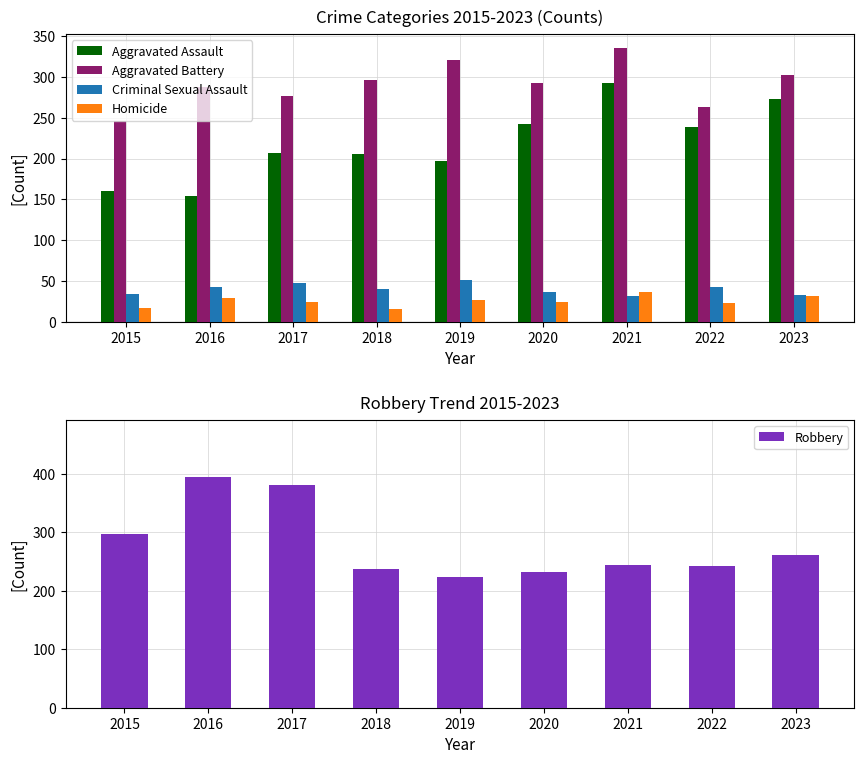

How many data points does each series have?

9